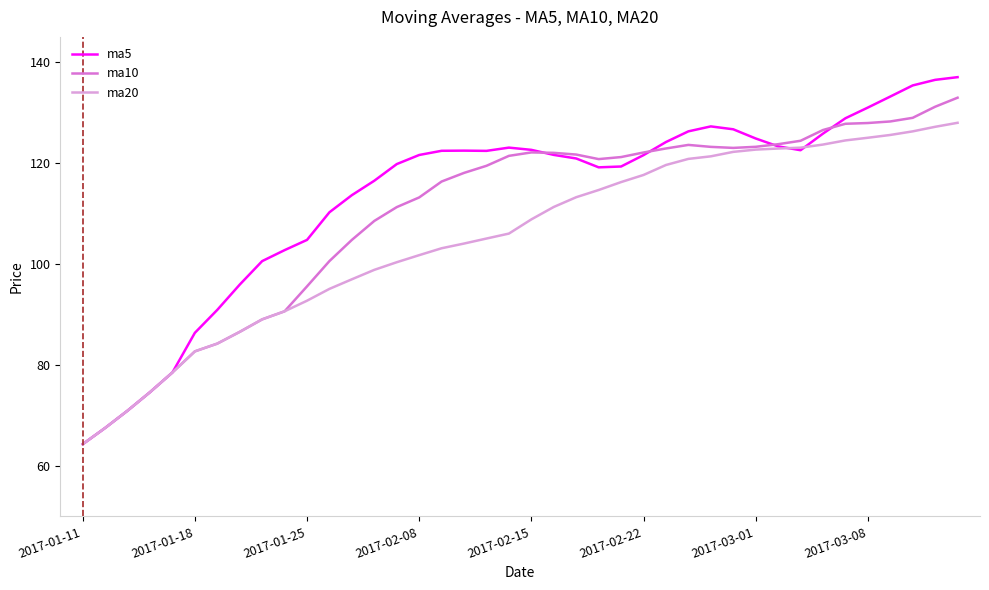

List the series in order of their overall mean, lowest first.

ma20, ma10, ma5